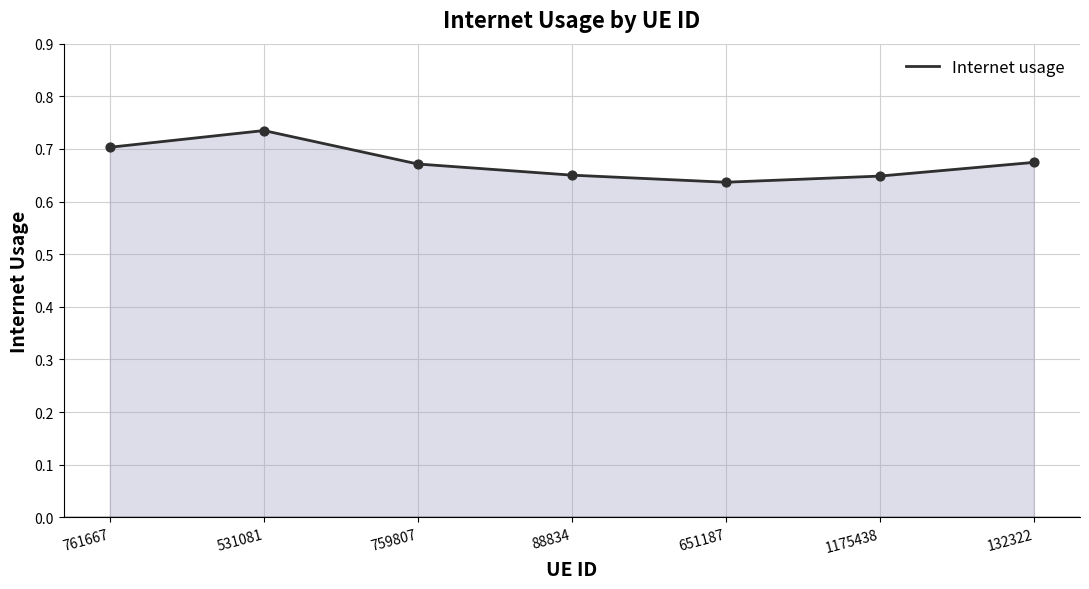

Between 651187 and 1175438, which is larger?

1175438